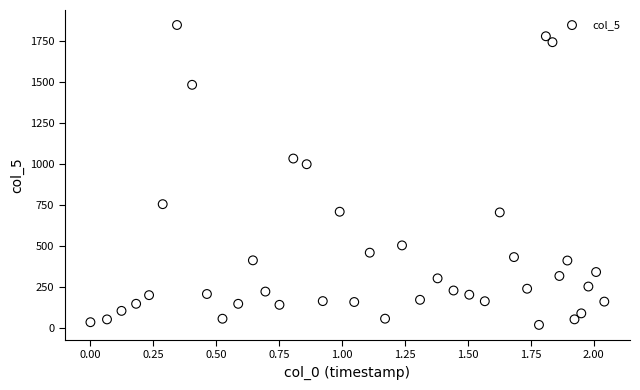

What is the range of Y values (max minus min)?

1828.6